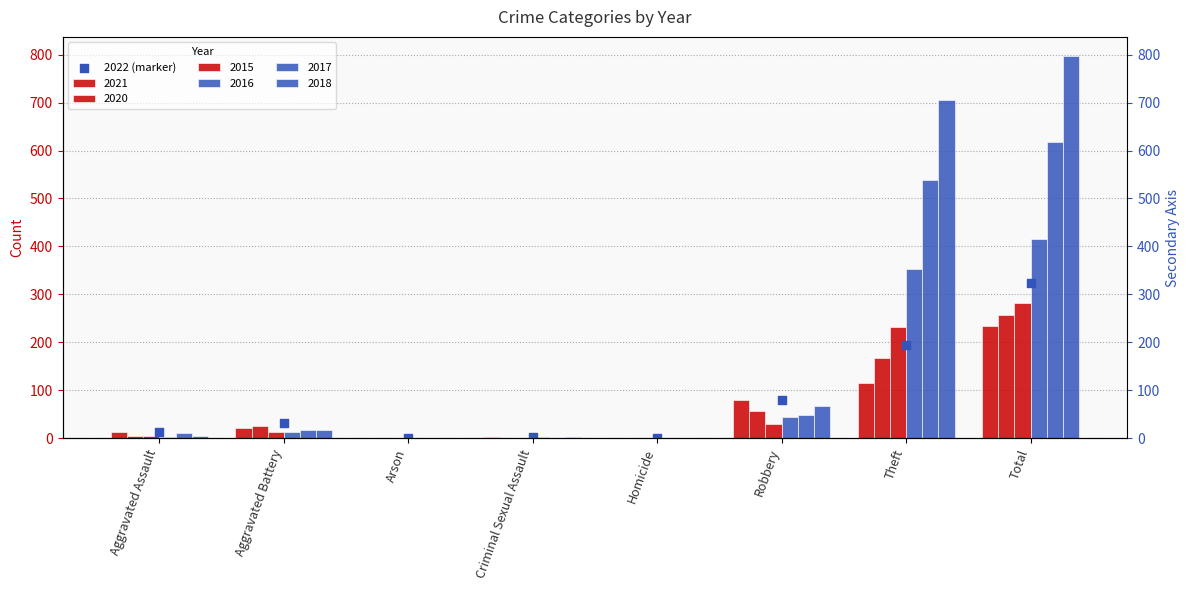

What is the change in value from Aggravated Battery to Robbery?

+48